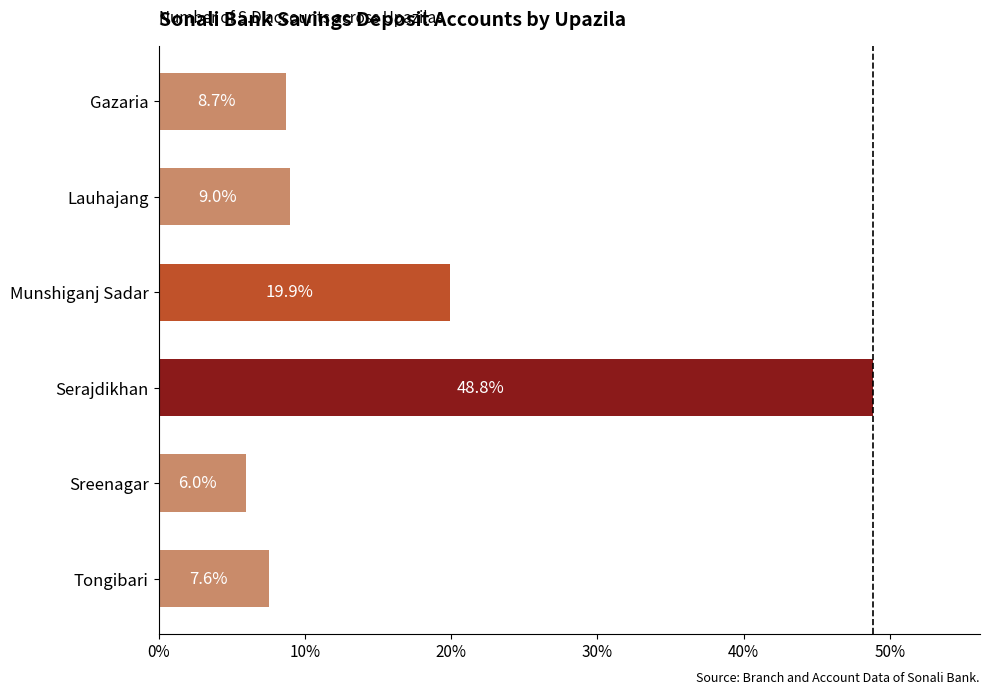

Rank the categories by value from lowest to highest.

Sreenagar, Tongibari, Gazaria, Lauhajang, Munshiganj Sadar, Serajdikhan